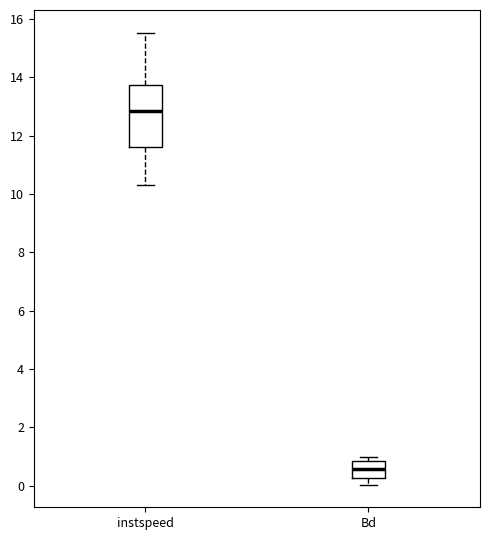

Reading left to right, read every box against the y-axis: the position of its median line, the range the box covers, and the ends of its whiskers. The values are not printed on the chart, so give them approximately, as read against the axis.

instspeed: median 12.8, box 11.6 to 13.8, whiskers 10.4 to 15.6
Bd: median 0.6, box 0.2 to 0.8, whiskers 0.0 to 1.0